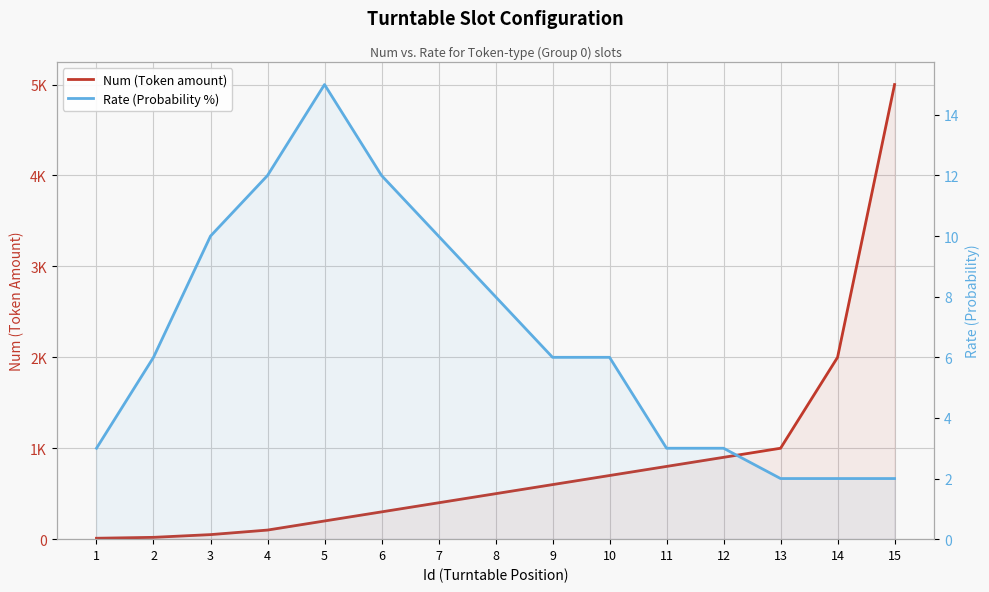

What is the minimum value shown in the chart?

2